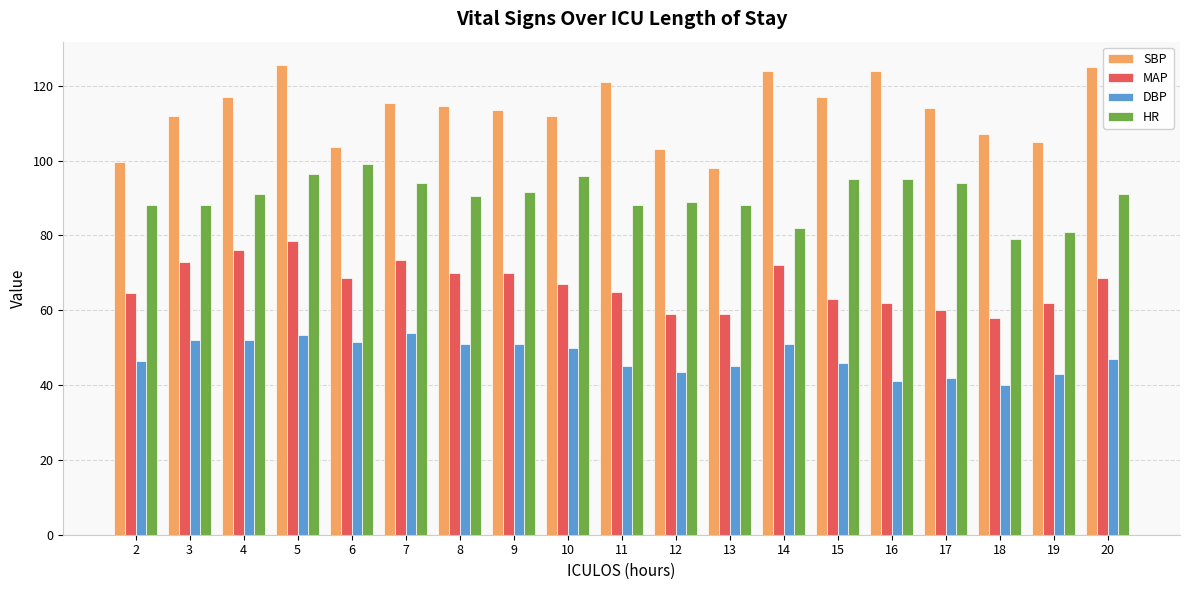

Which series has the largest total across all categories?

SBP